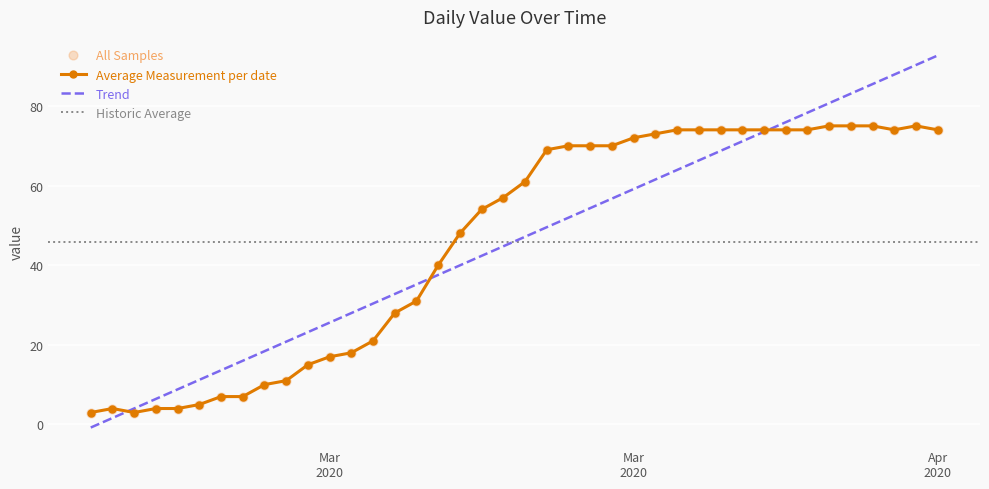

What is the ratio of the value at 2020-03-29 to the value at 2020-03-24?

1.0